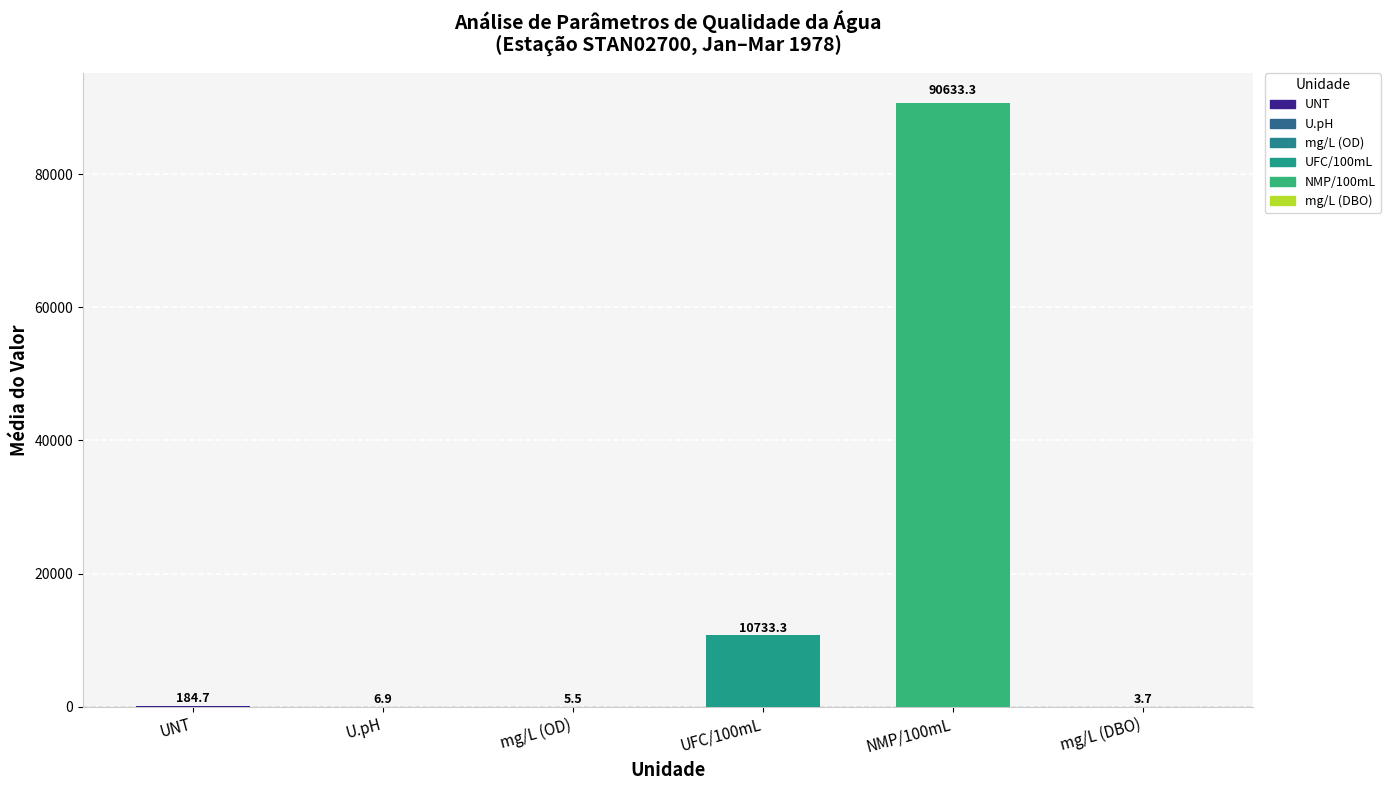

What is the sum of the values at UFC/100mL and mg/L (DBO)?

10737.0